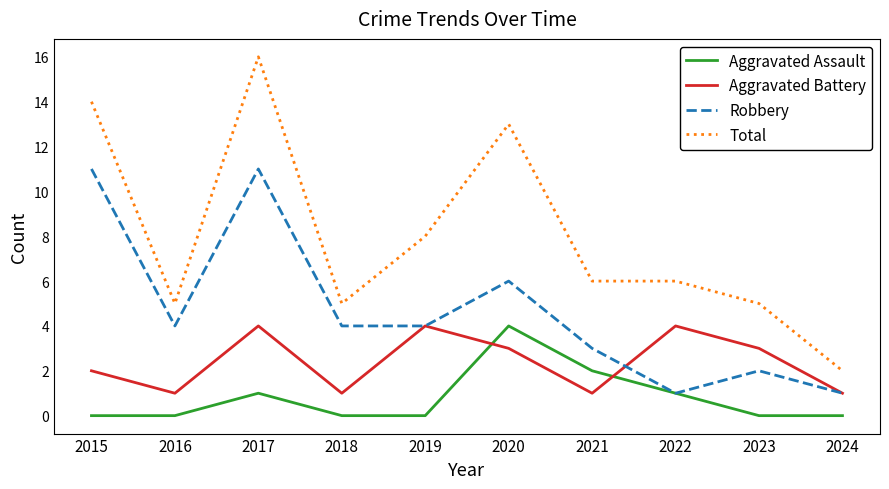

Is this an area chart (filled region under the line)?

No